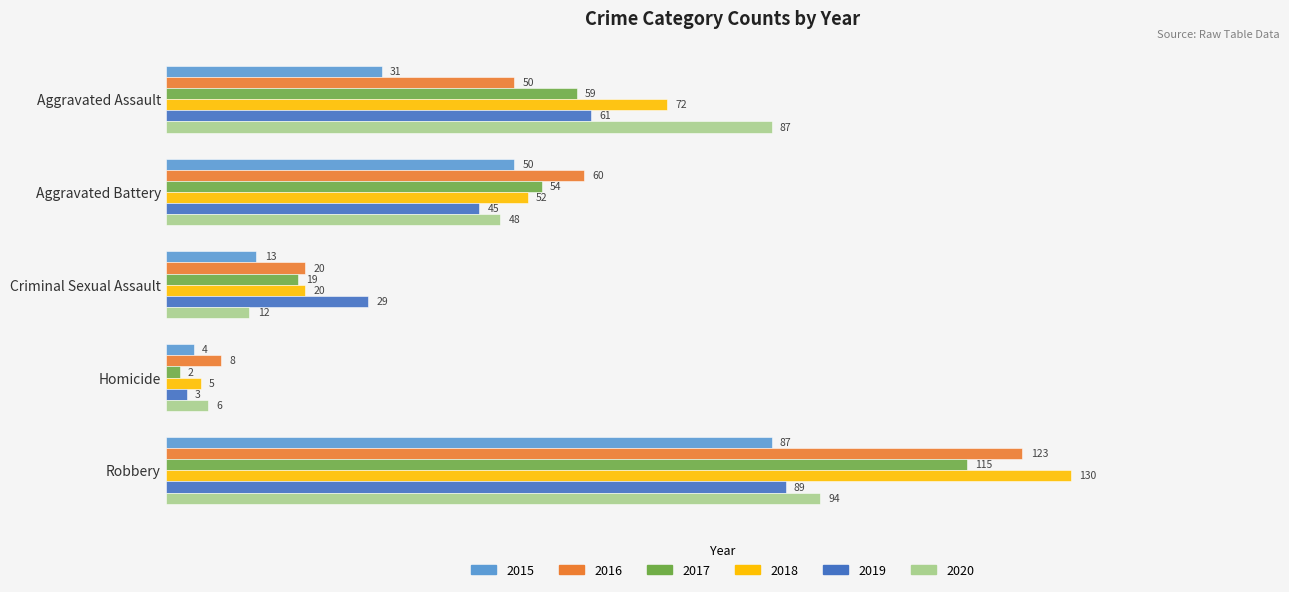

At which label is 2020 closest to 50?

Aggravated Battery